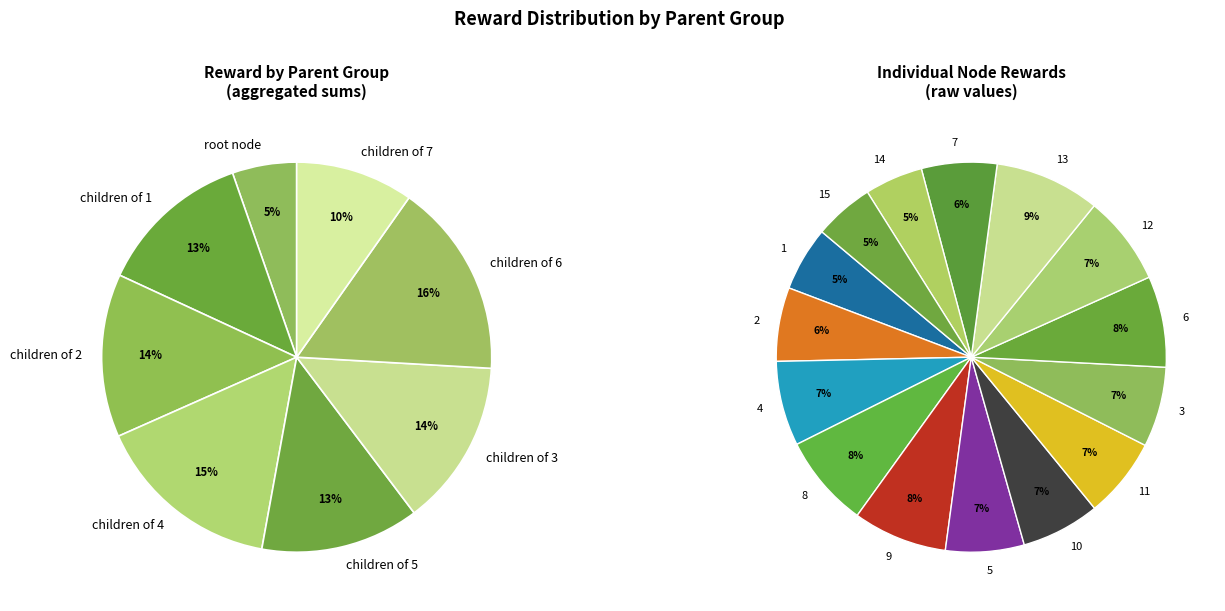

What is the largest slice in the pie chart?

13